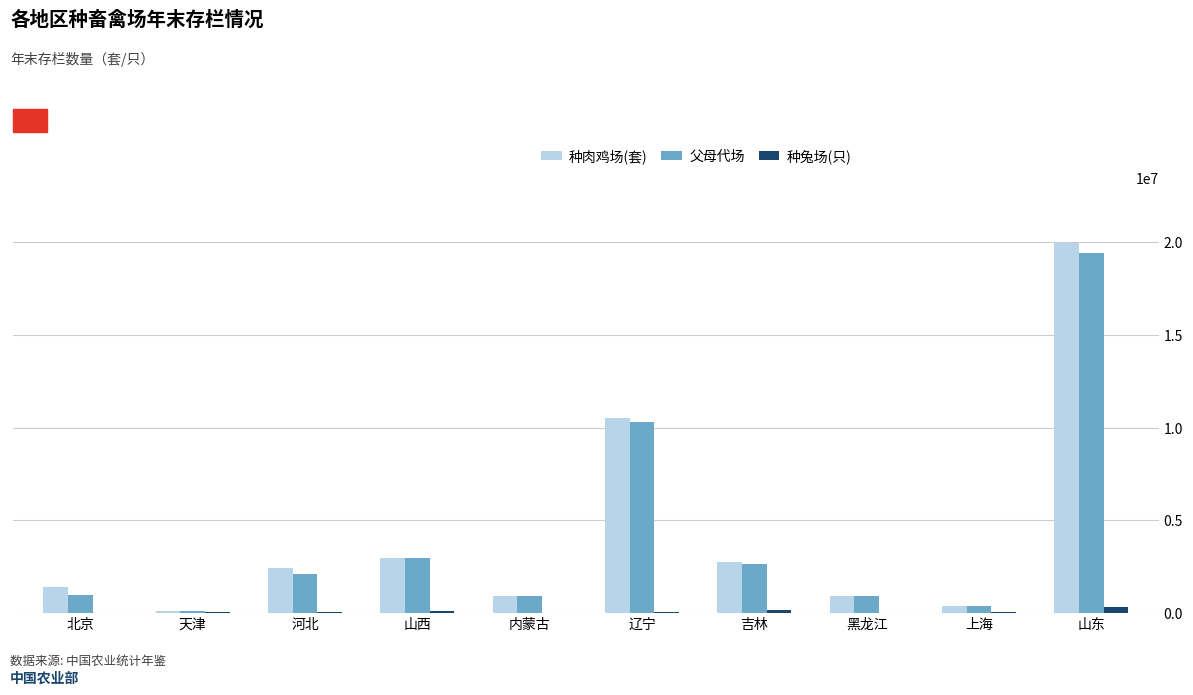

What are all the series names shown in the legend?

种肉鸡场(套), 父母代场, 种兔场(只)